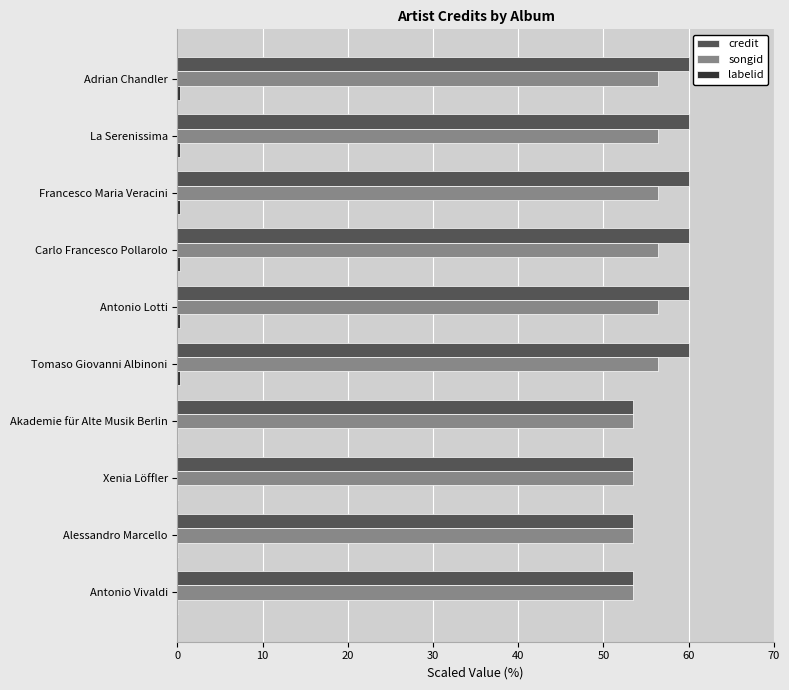

What is the maximum value for songid?

56.4